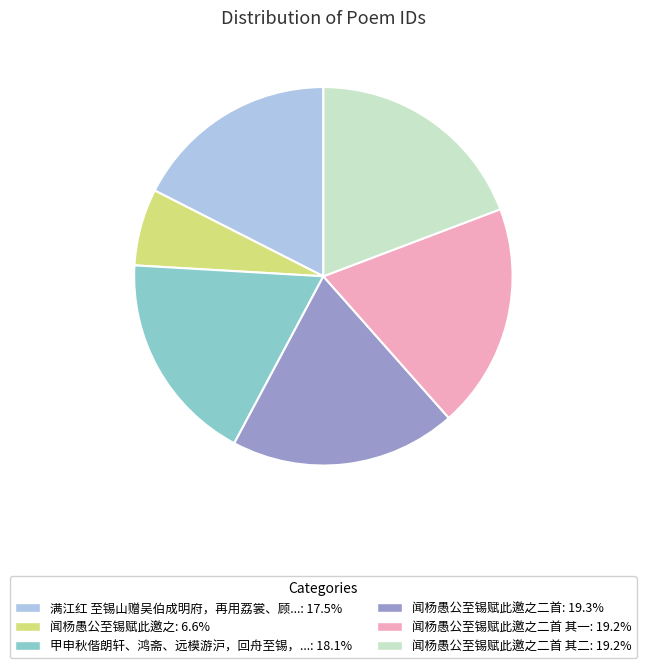

Does any single category account for the majority?

No